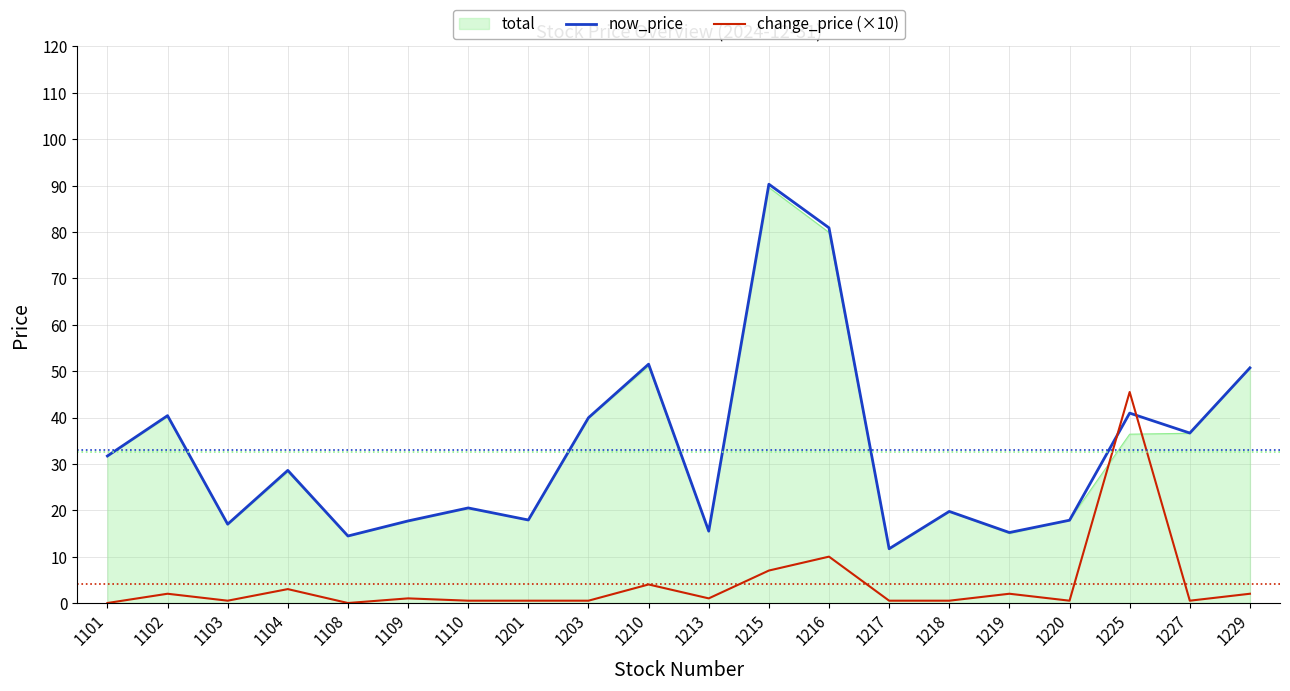

True or false: now_price has more than 0 points higher than both neighbors.

True